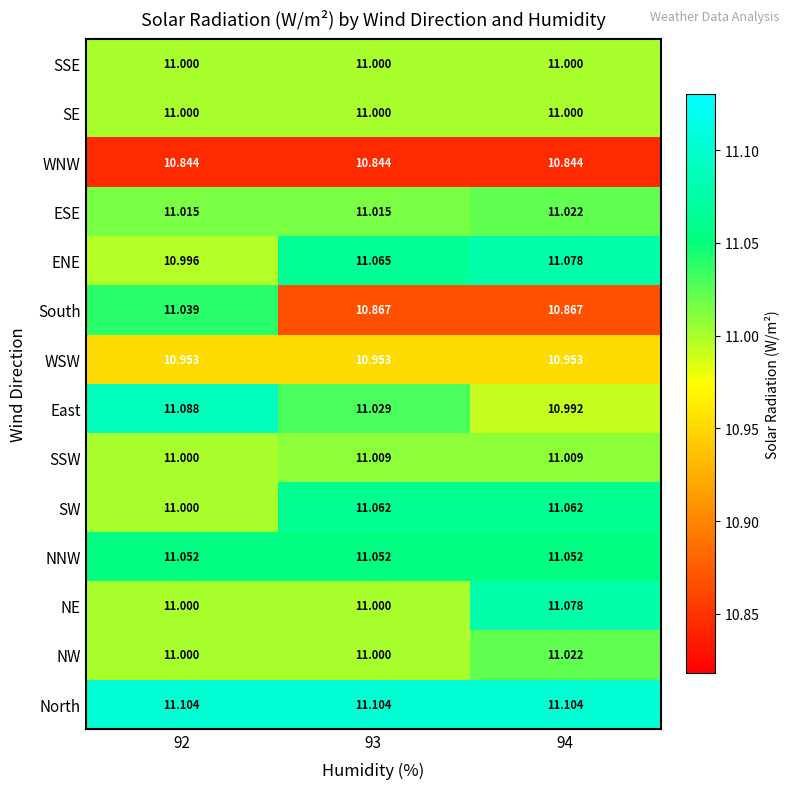

Between 92 and 93, which series saw the biggest shift?

South